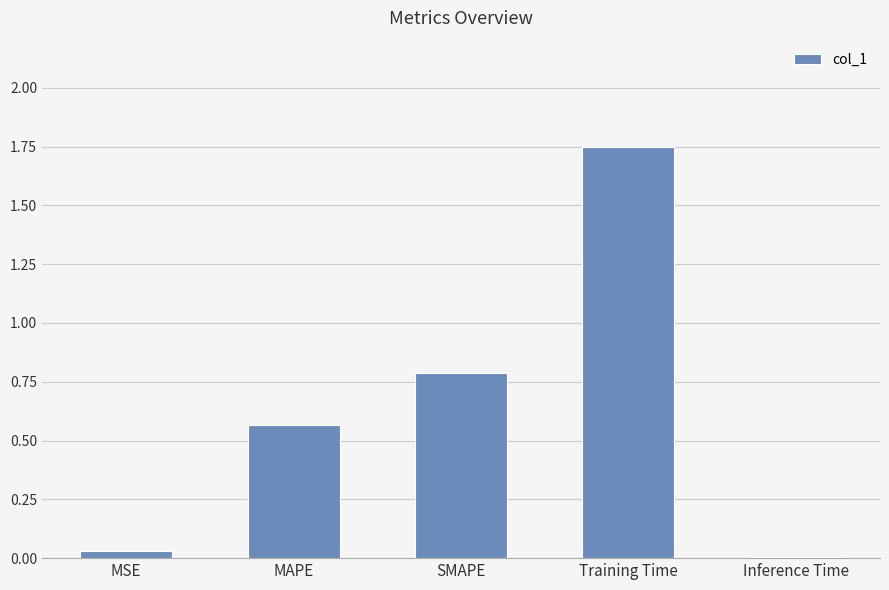

What is the sum of all values?

3.1